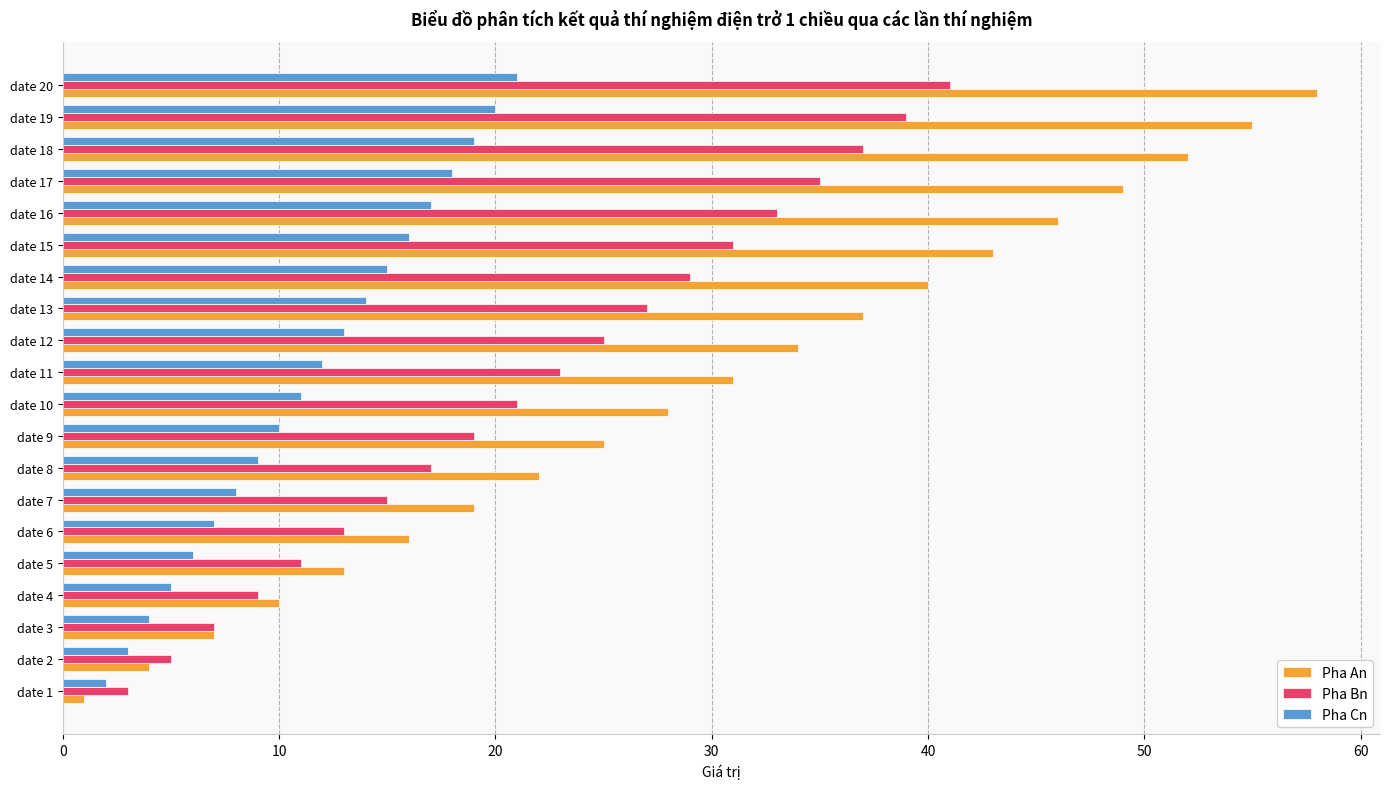

Is it true that Pha Cn equals 13 at date 8?

False